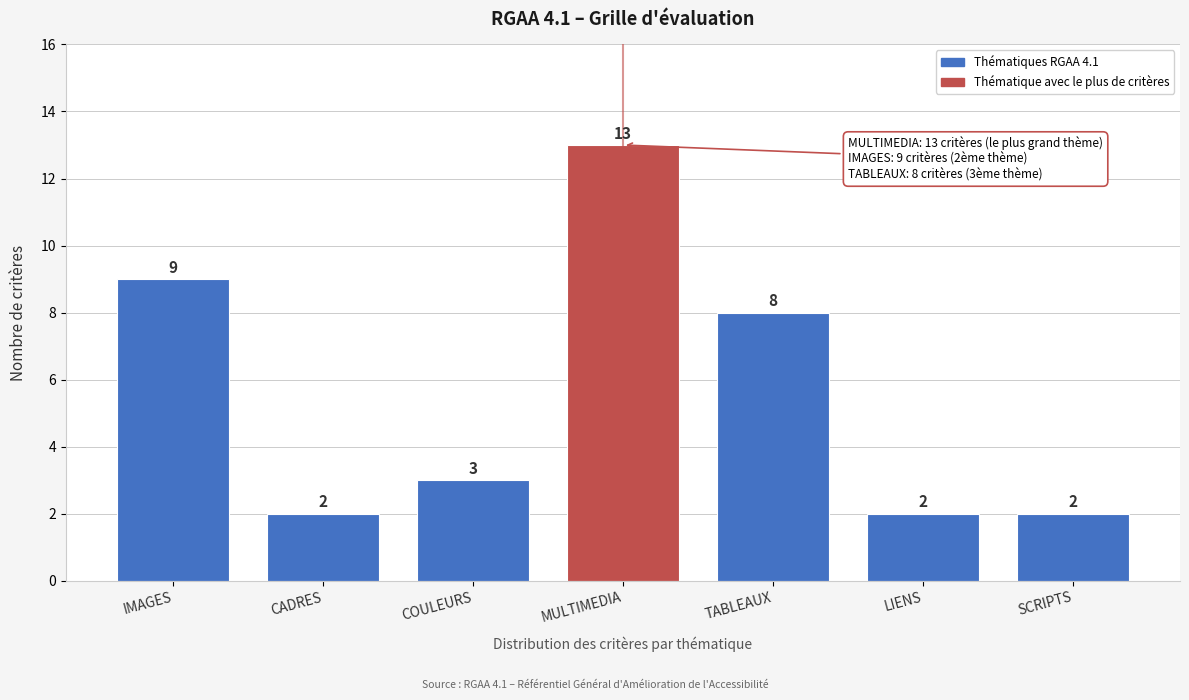

Reading right to left, list all the values displayed in this chart.

2	2	8	13	3	2	9